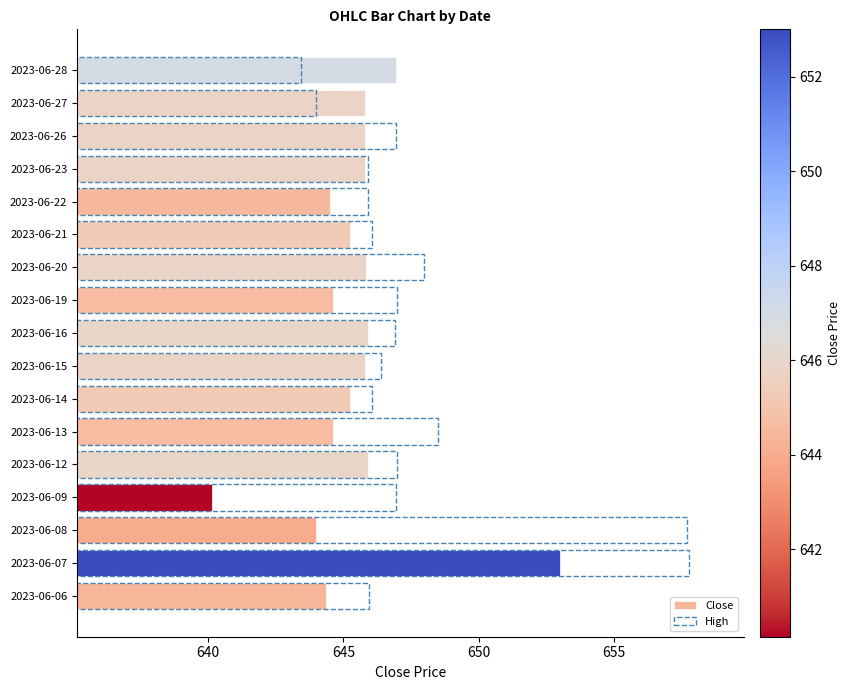

What is the difference between the maximum and minimum values in the Close series?

12.9